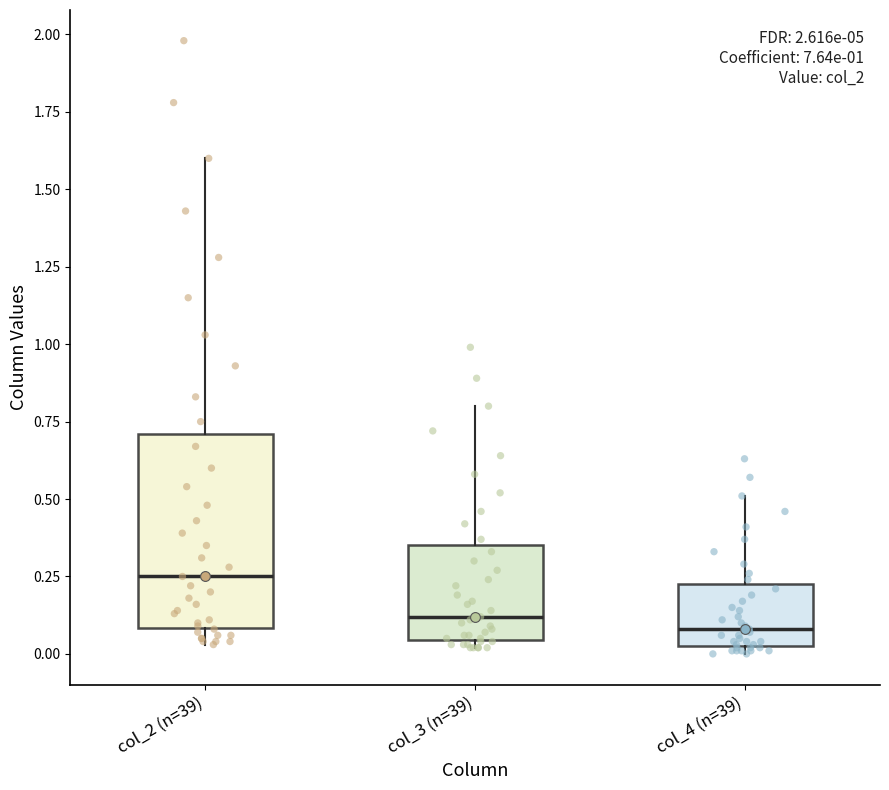

Where is the lower edge of the box for col_4 (n=39) on the y-axis? The values are not printed on the chart, so give them approximately, as read against the axis.

0.05